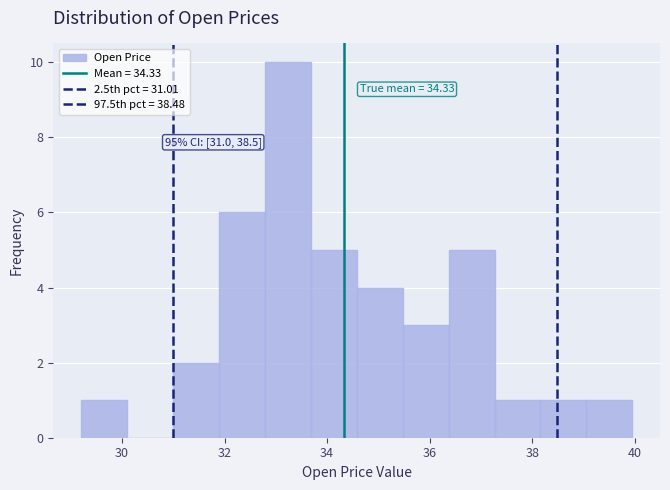

Over which range of the x-axis is the bar tallest?

32.8 to 33.6